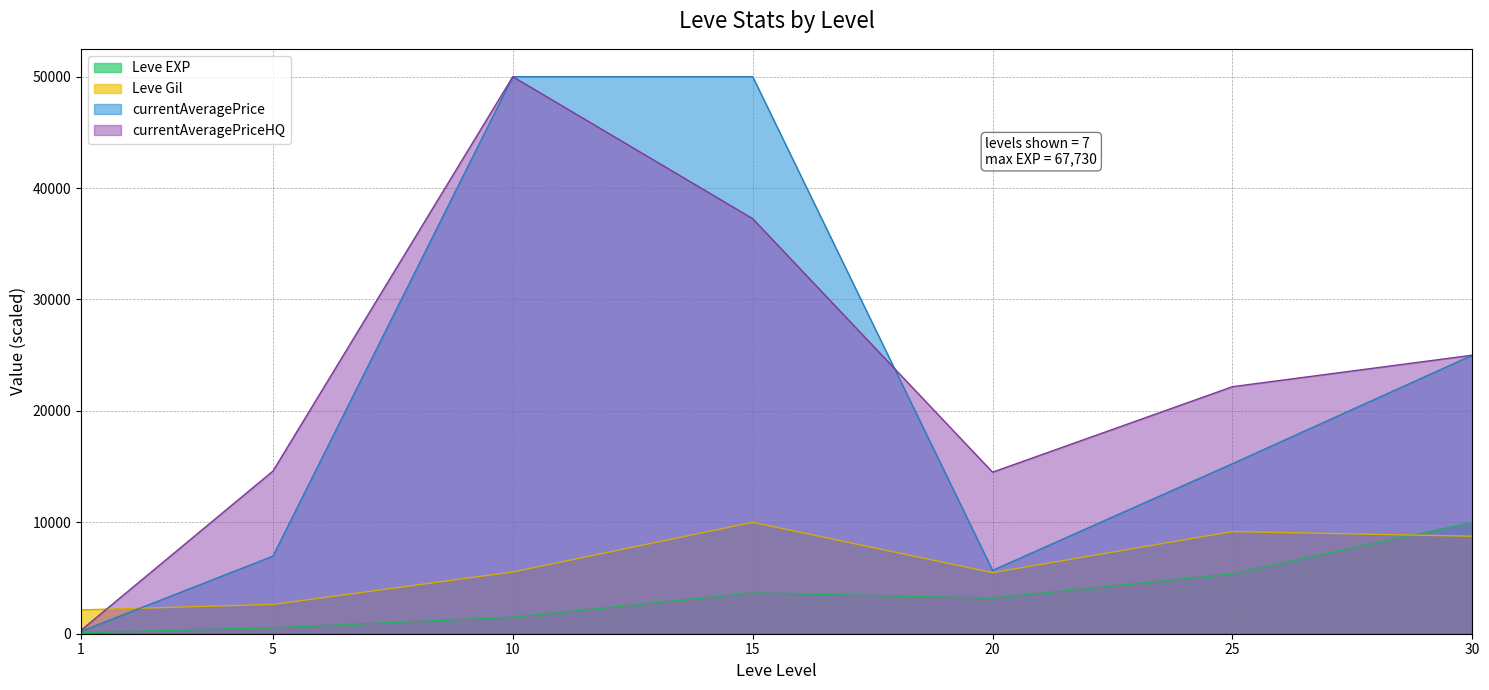

True or false: Leve EXP and Leve Gil cross at least once.

True